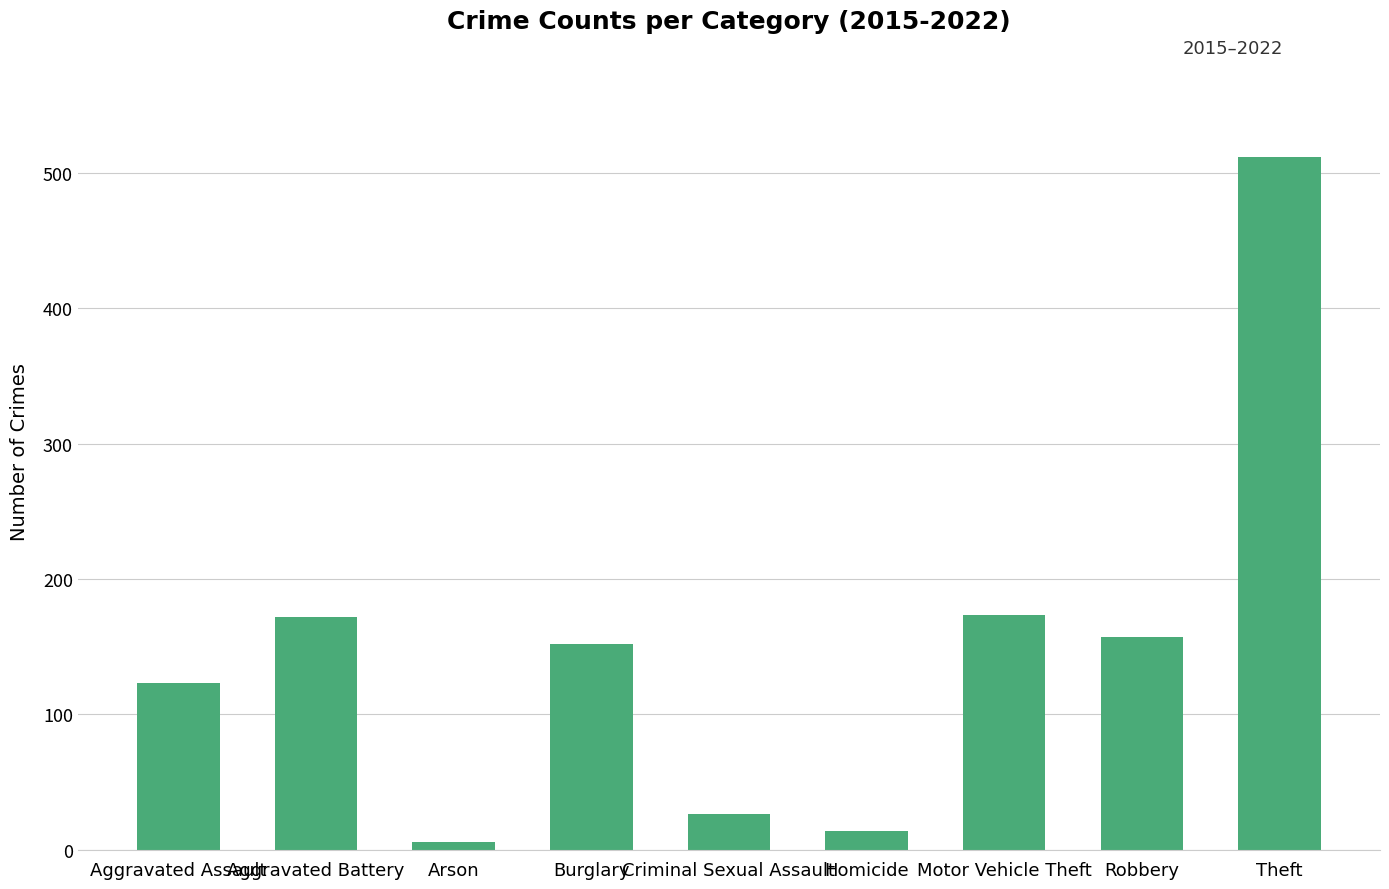

What is the label of the 9th bar from the left?

Theft